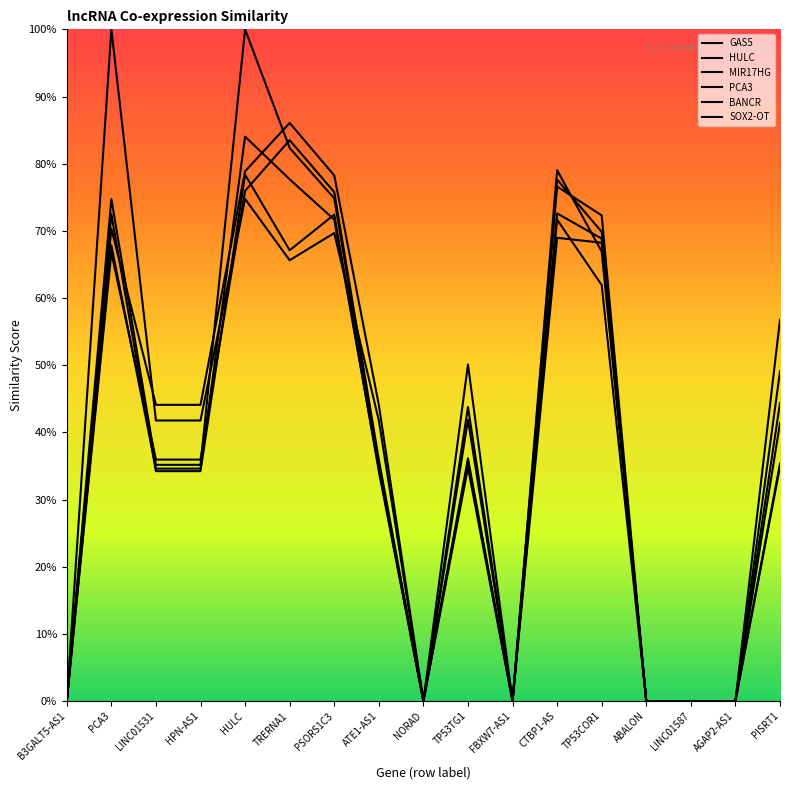

Between TP53TG1 and PCA3, which is larger?

PCA3